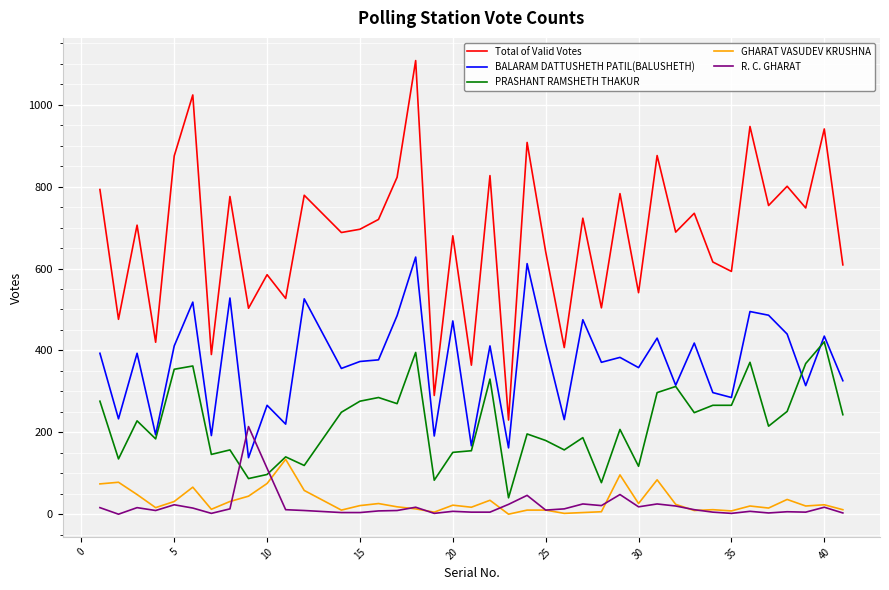

How many lines are shown in the chart?

5